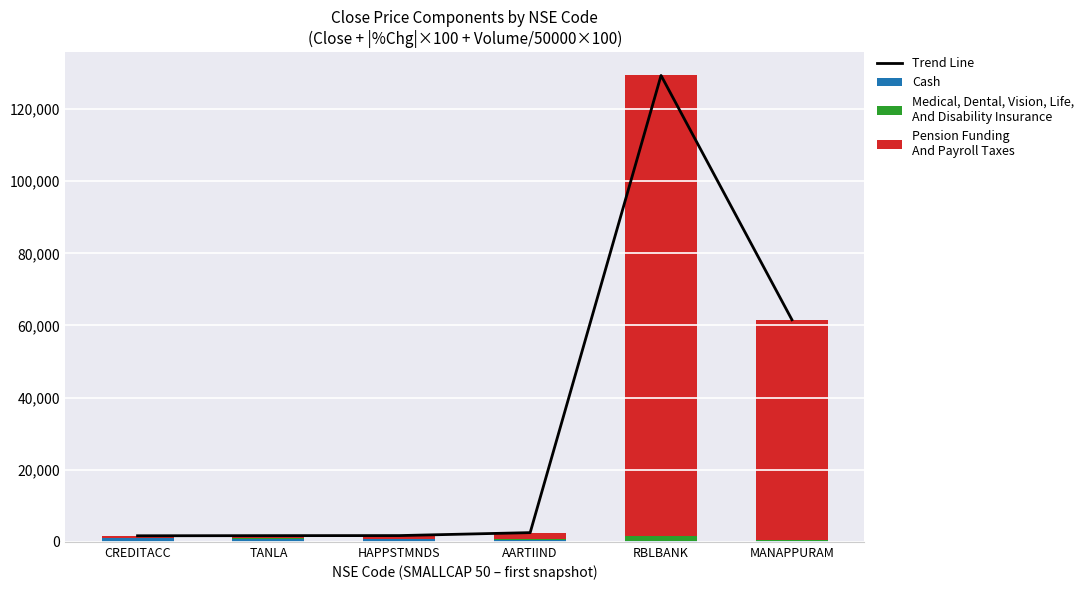

What is the minimum value for Pension Funding
And Payroll Taxes?

551.0